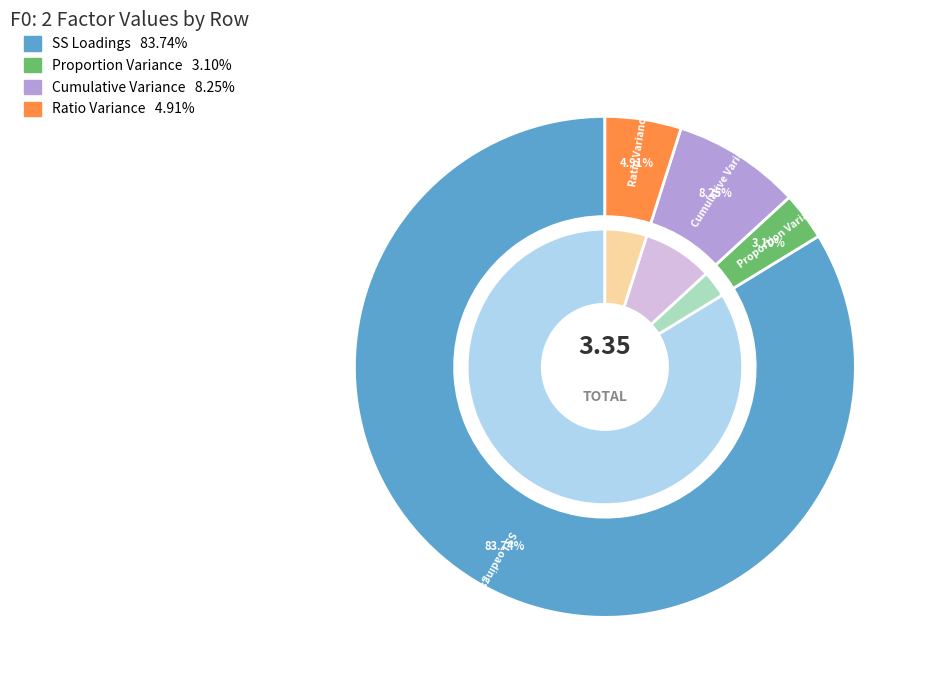

Is the sum of SS Loadings and Proportion Variance greater than half?

Yes